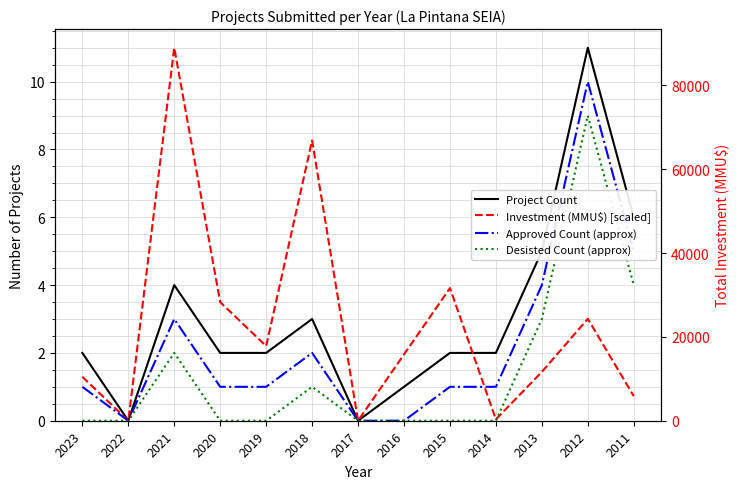

True or false: Desisted Count (approx) and Approved Count (approx) cross at least once.

False